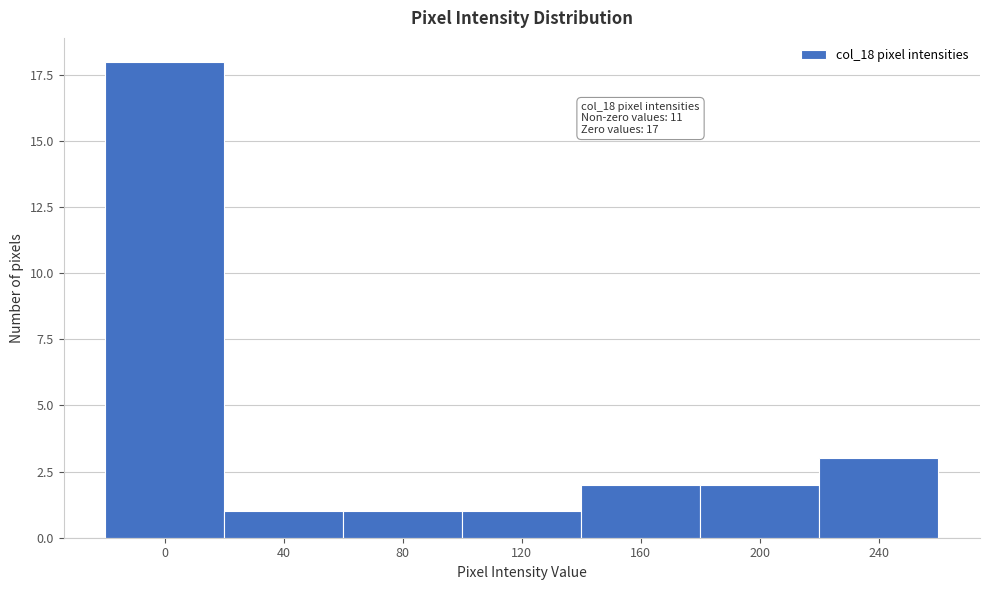

Reading left to right, extract all data points from this chart.

18	1	1	1	2	2	3